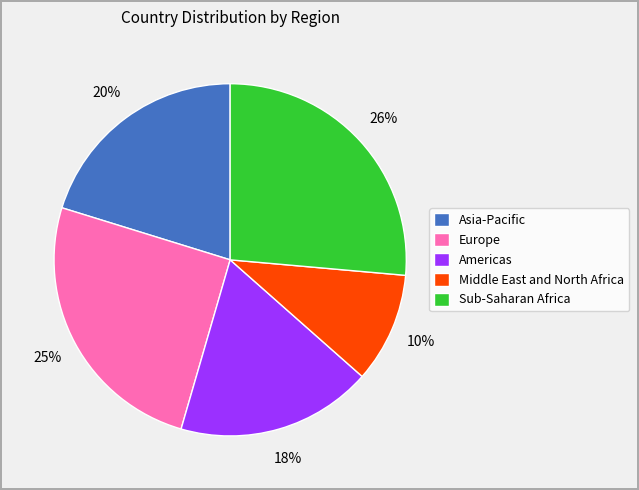

Which slice is the smallest?

Middle East and North Africa